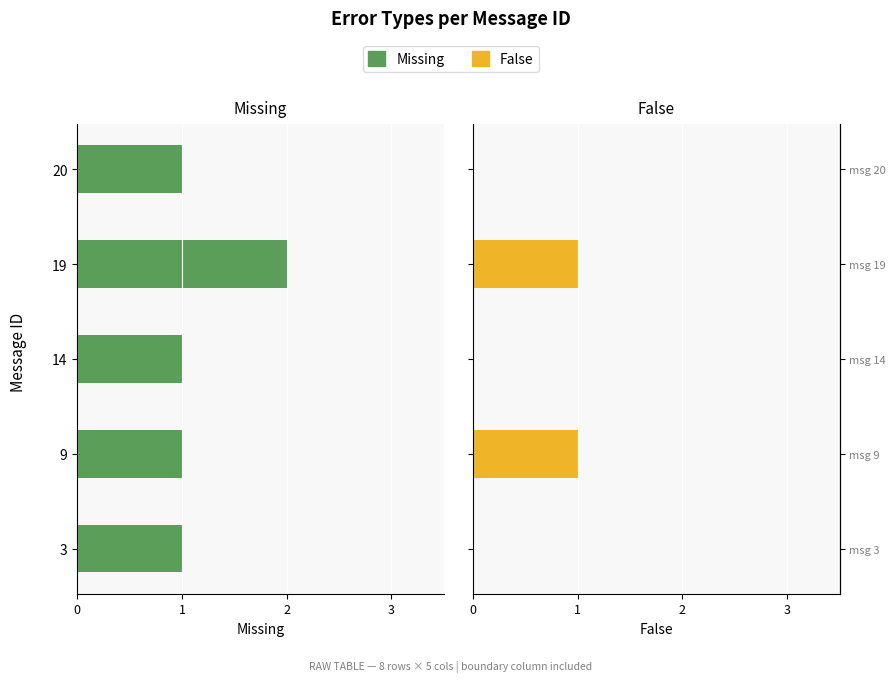

True or false: Missing has a value of 0 at 20.

False